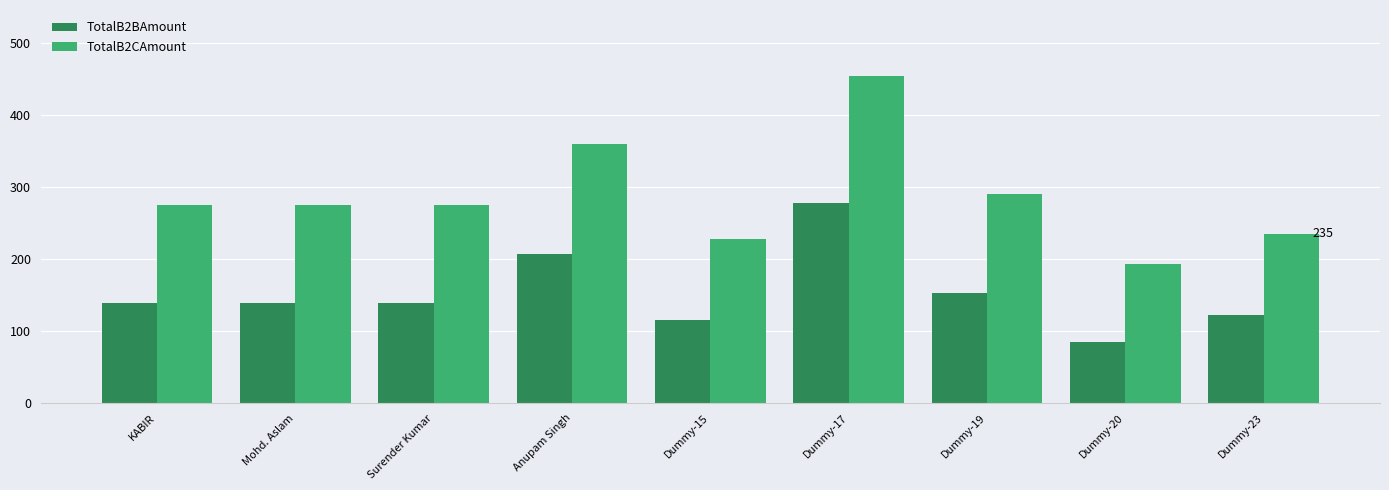

What is the value of the TotalB2BAmount bar at the 1st from the left?

139.2